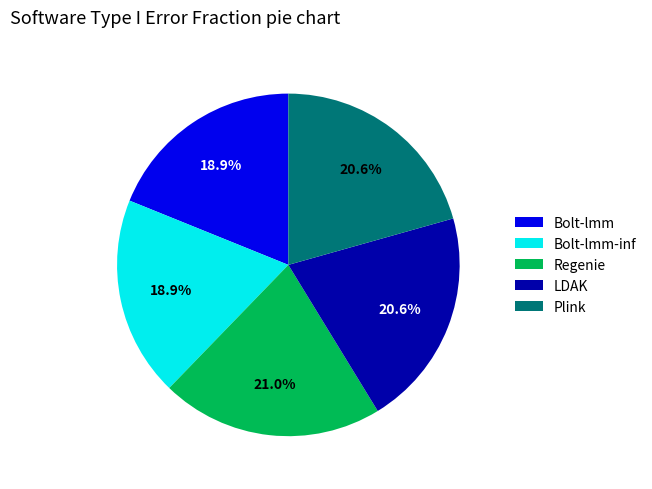

Combined, what portion of the pie is Regenie and Bolt-lmm?

39.9%